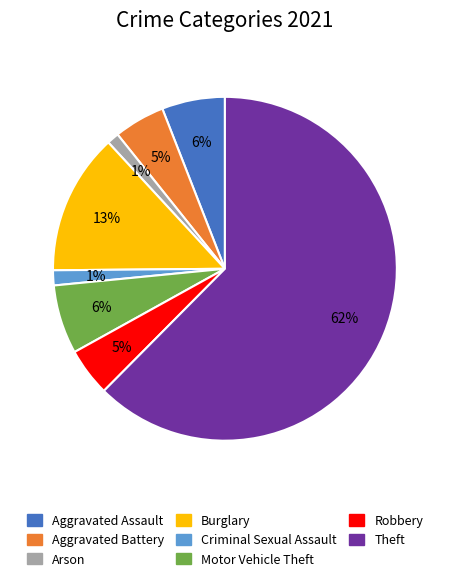

Does Burglary account for over 50% of the chart?

No